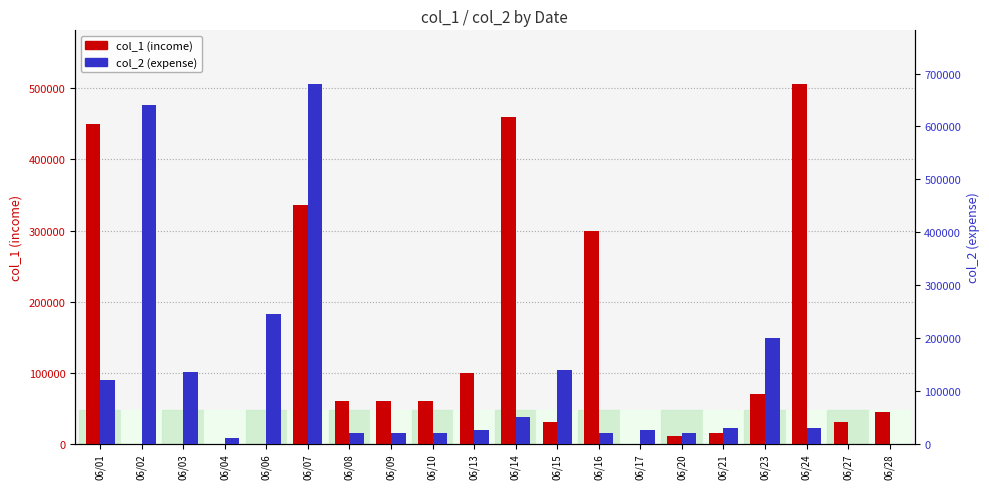

What are all the series names shown in the legend?

col_1 (income), col_2 (expense)